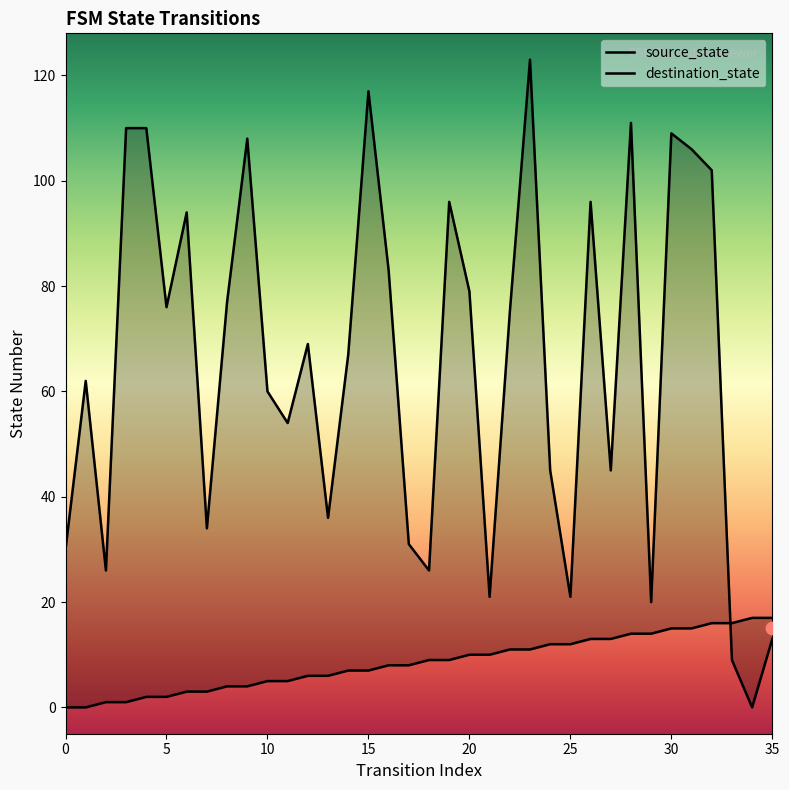

At which category is the sum across all series the highest?

23